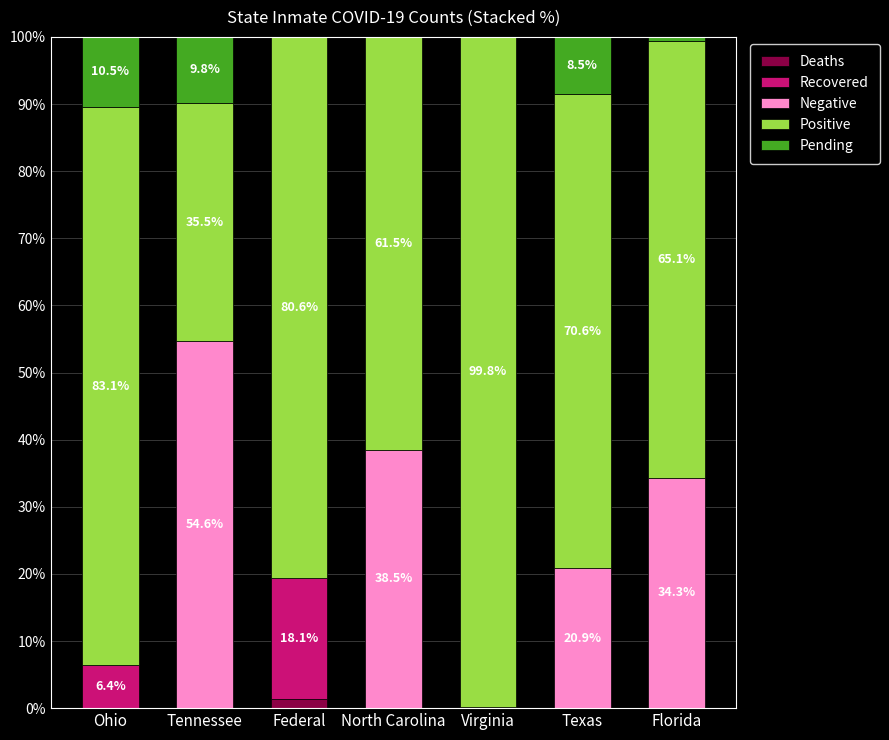

True or false: Deaths has a value of 0.0 at Ohio.

True